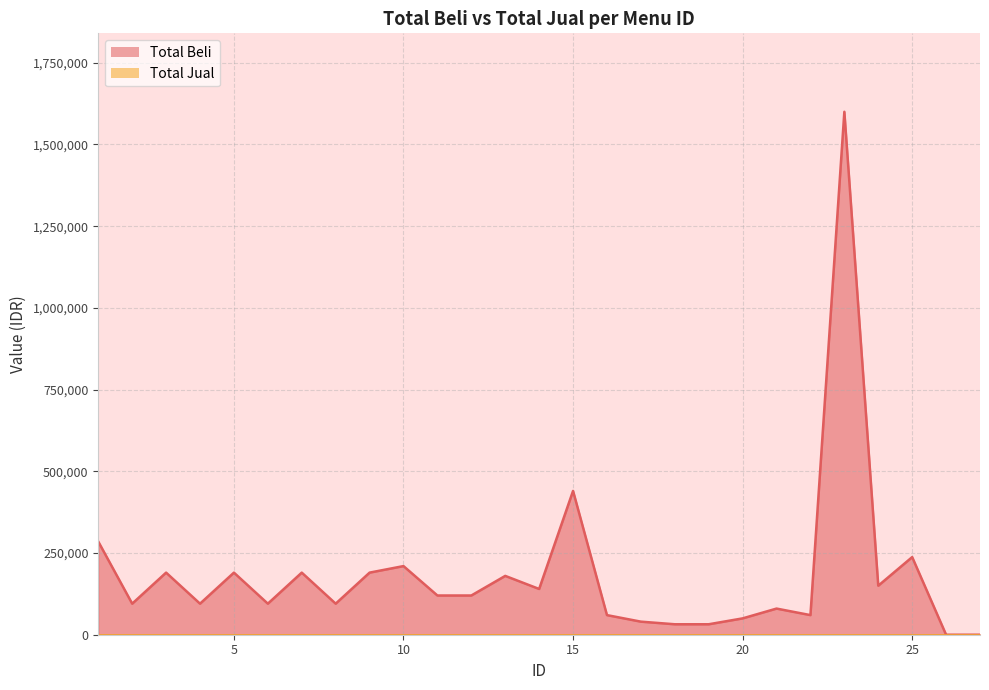

The value at 3 is 190000. True or false?

True